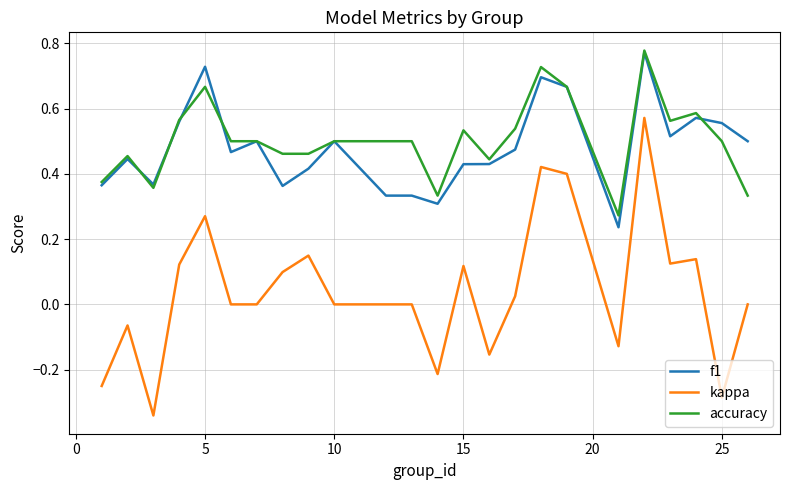

What is the sum of all kappa values?

1.0